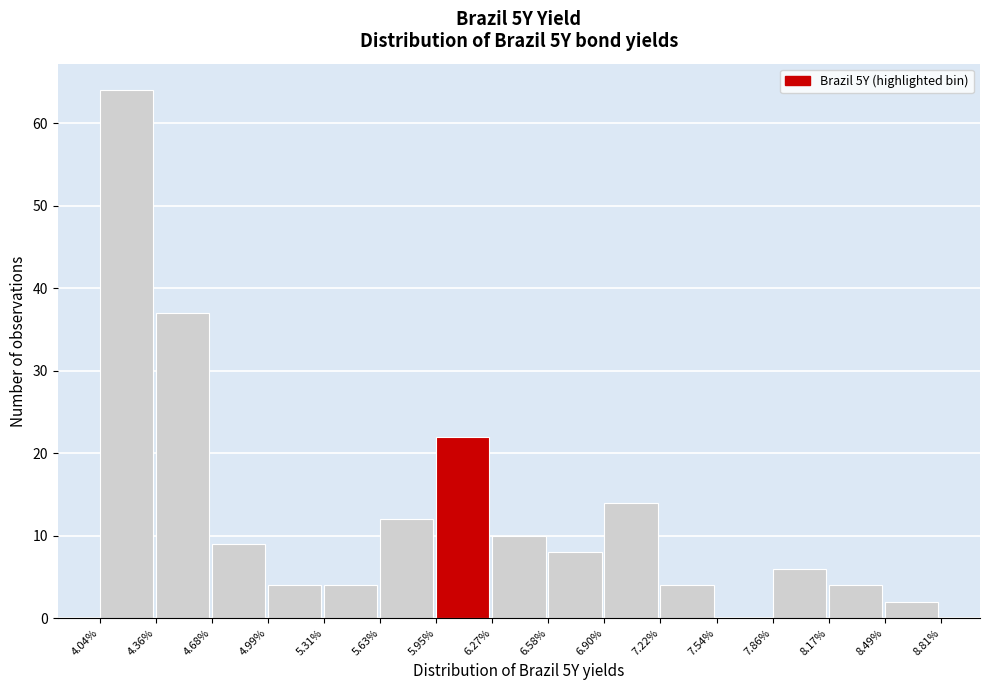

How tall is the bar that spans 4.99% to 5.31% on the x-axis? The values are not printed on the chart, so give them approximately, as read against the axis.

4